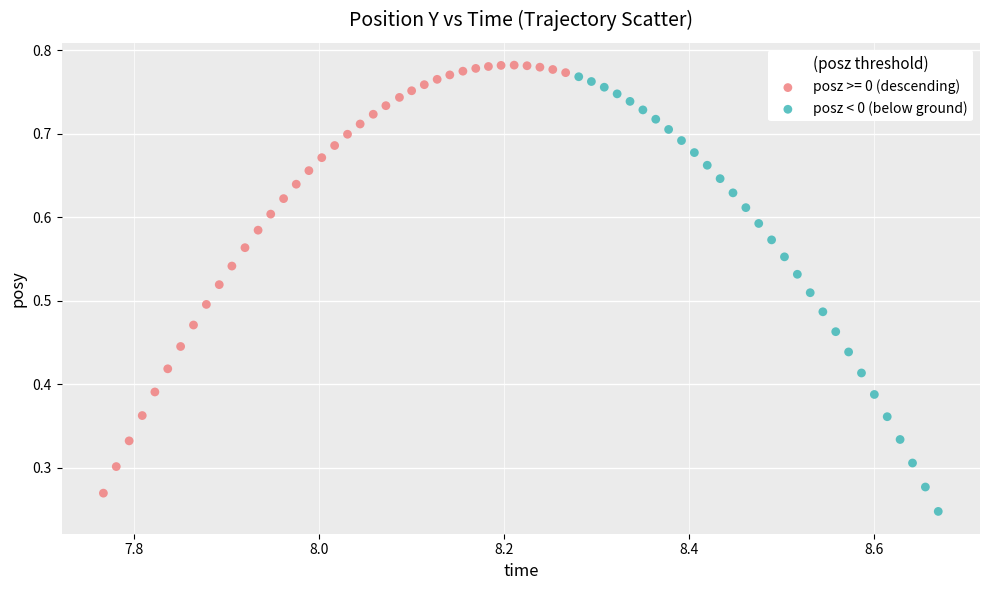

What are all the series names shown in the legend?

posz >= 0 (descending), posz < 0 (below ground)